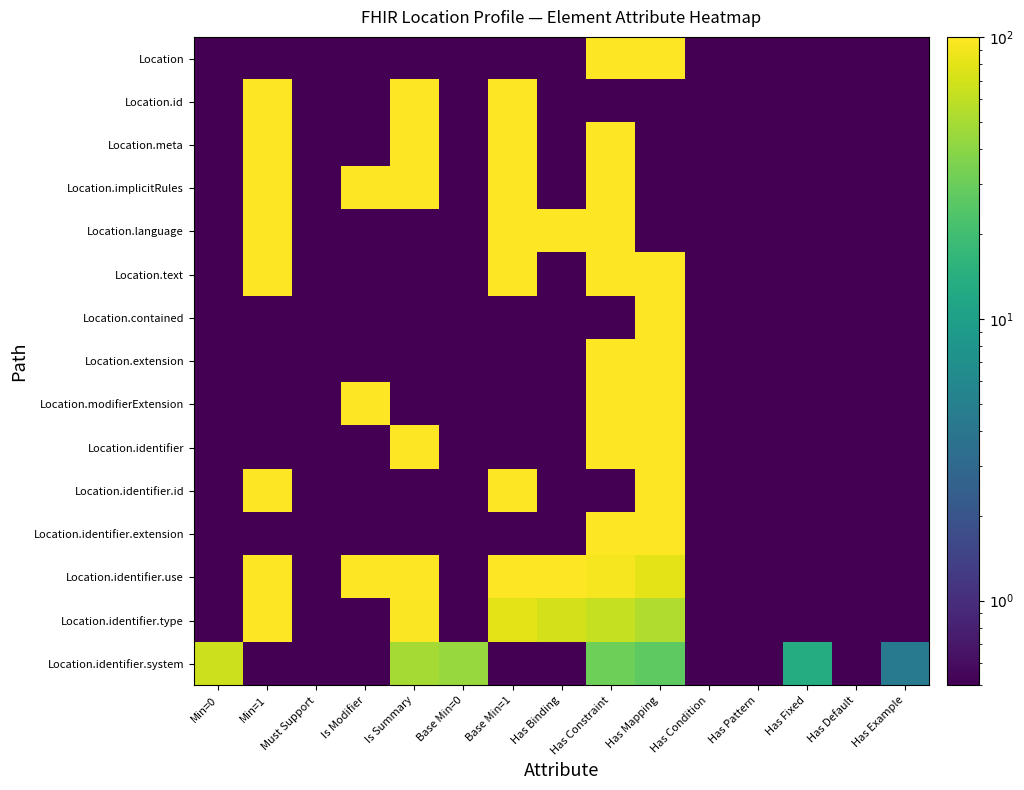

At which category is the sum across all series the highest?

Min=1